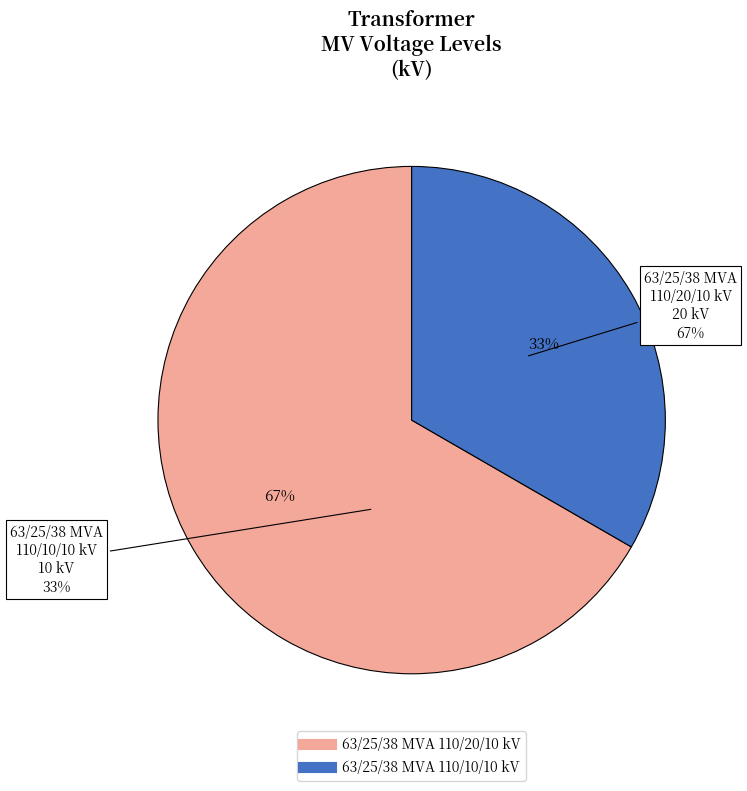

Rank the categories by value from highest to lowest.

63/25/38 MVA 110/20/10 kV, 63/25/38 MVA 110/10/10 kV